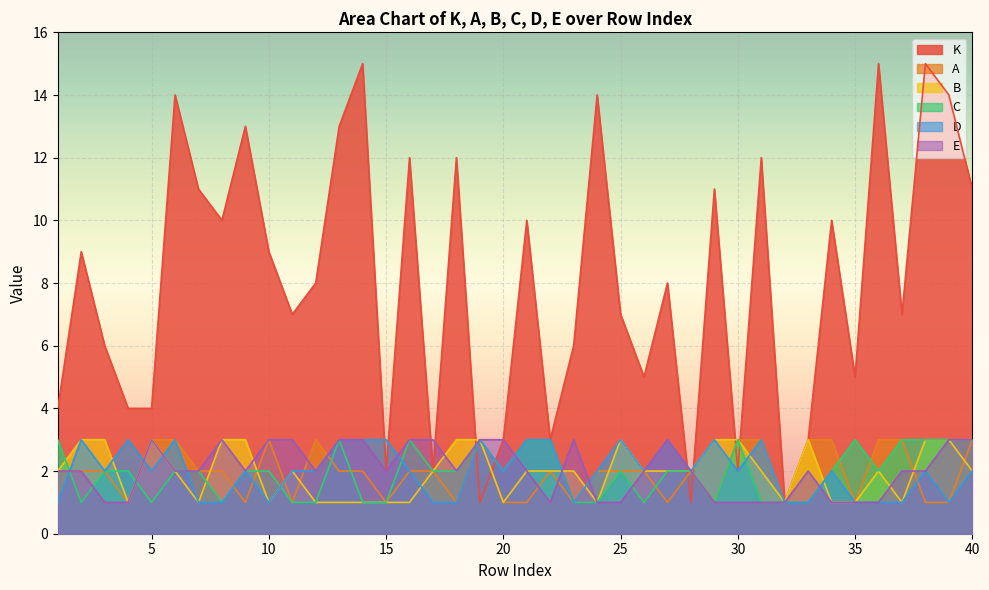

How many intersections are there between B and D?

8